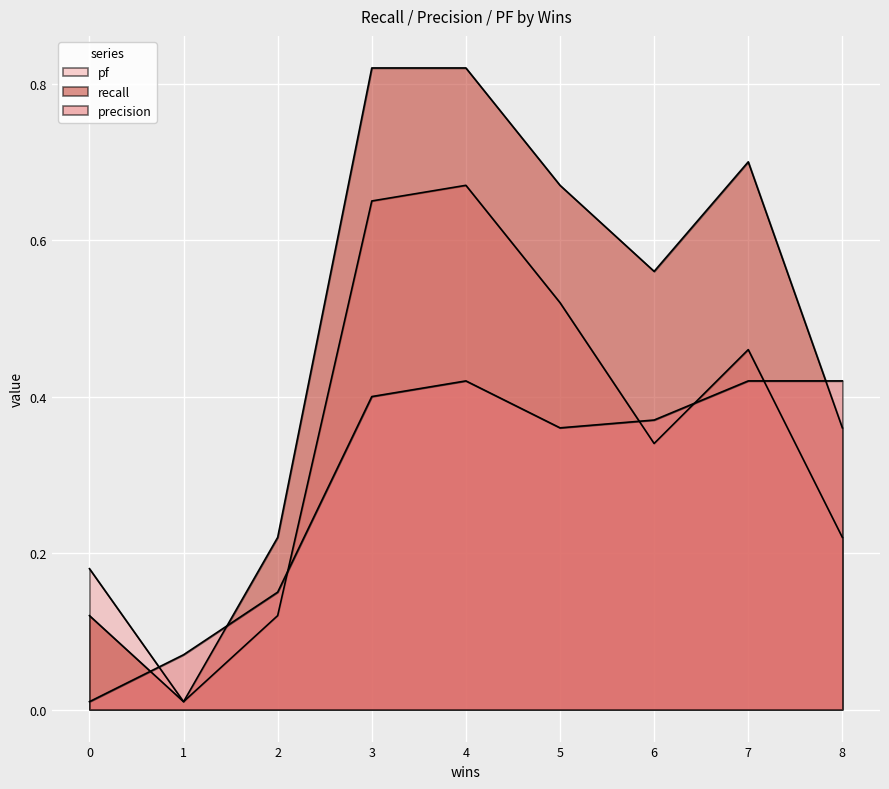

True or false: pf and recall intersect in this chart.

False